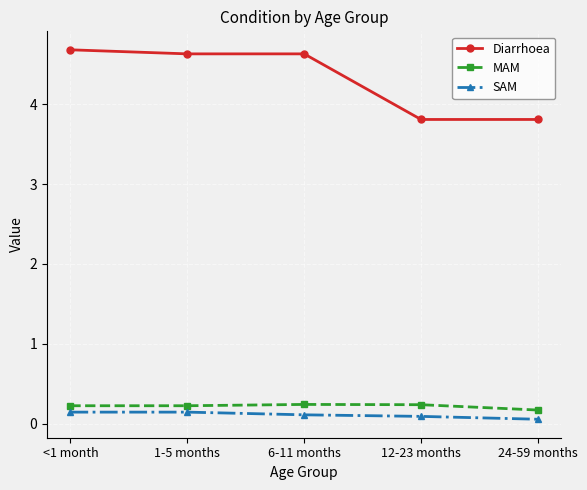

What is the sum of all Diarrhoea values?

21.6